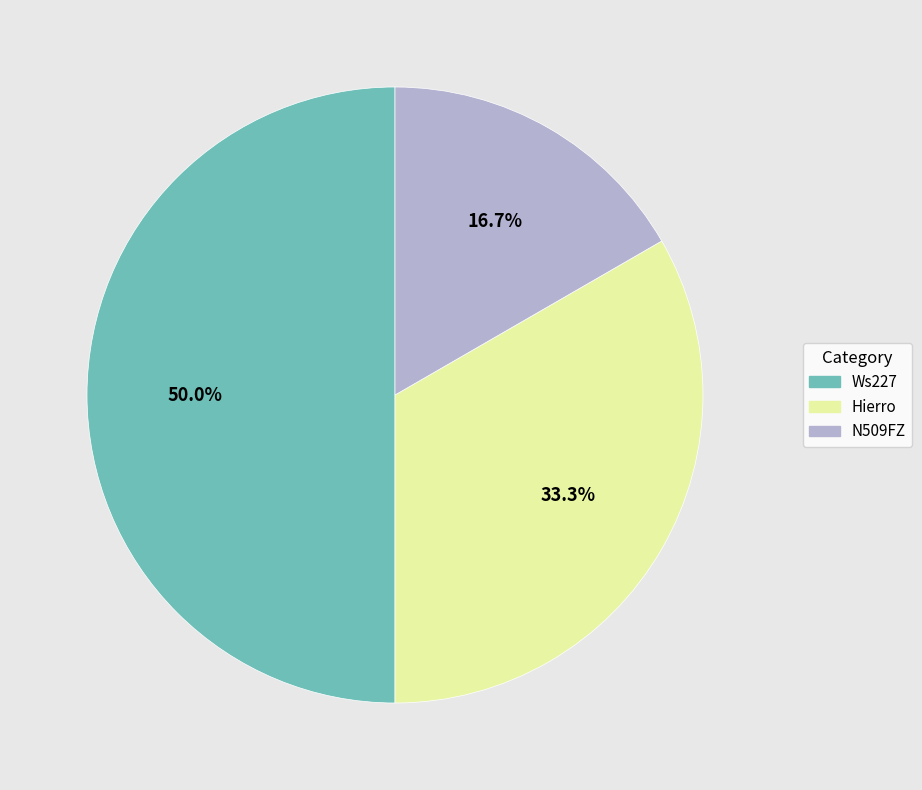

Which category has the biggest portion of the pie?

Ws227